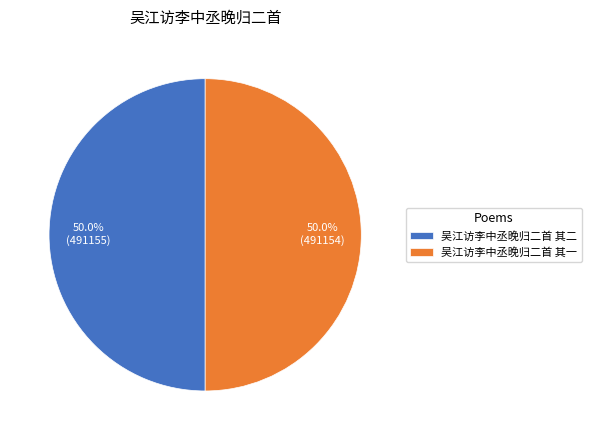

What percentage do 吴江访李中丞晚归二首 其一 and 吴江访李中丞晚归二首 其二 together represent?

100.0%